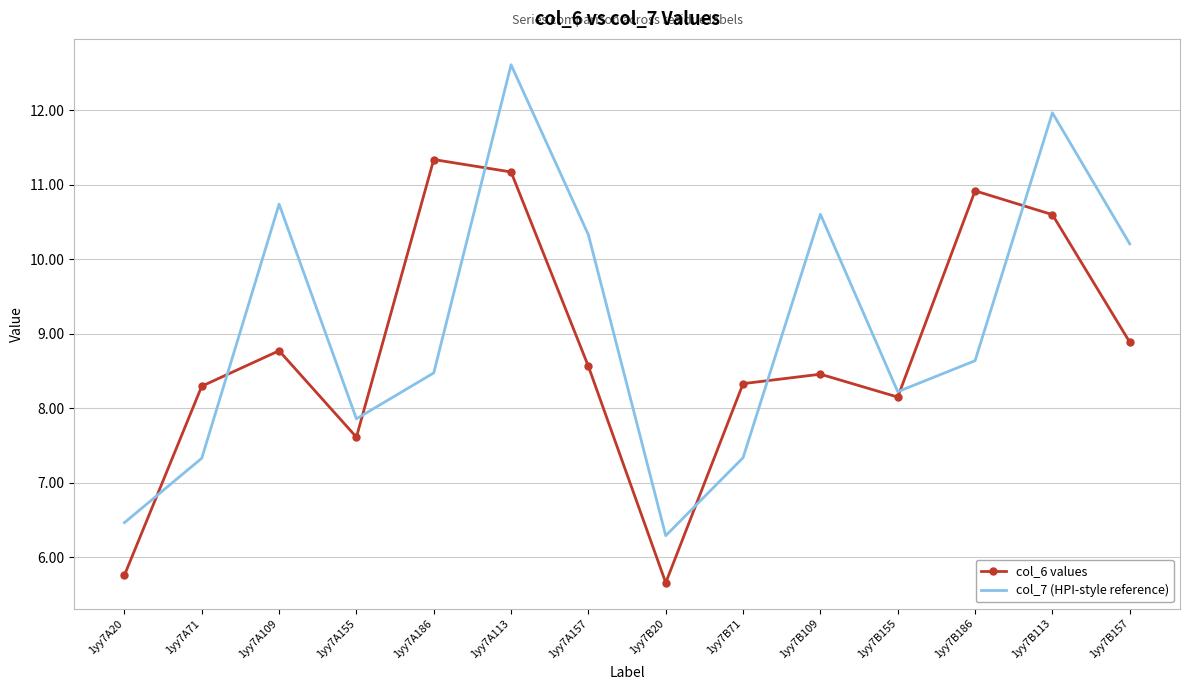

At 1yy7A71, list the series in order from smallest to largest.

col_7 (HPI-style reference), col_6 values